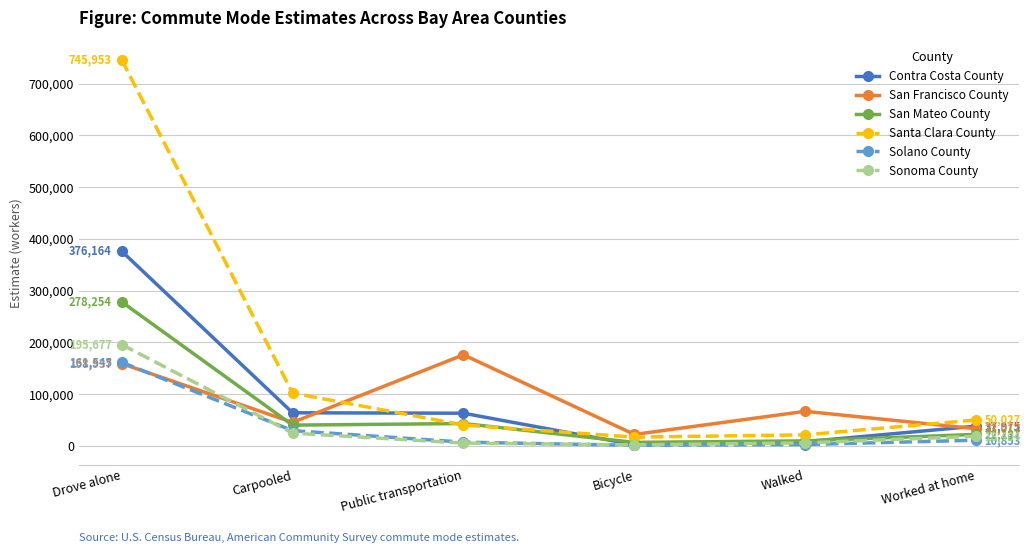

What is the label of the 3rd point from the right?

Bicycle